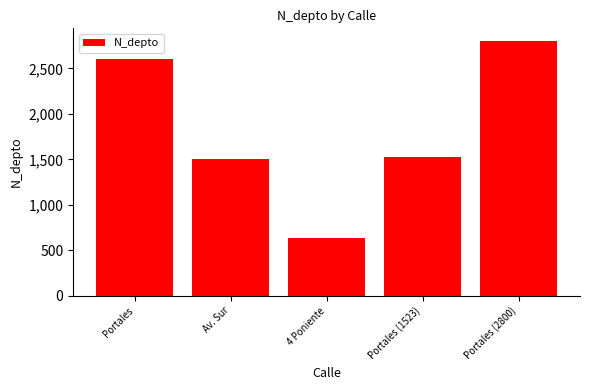

The chart shows a value of 2800 at Portales (2800). True or false?

True